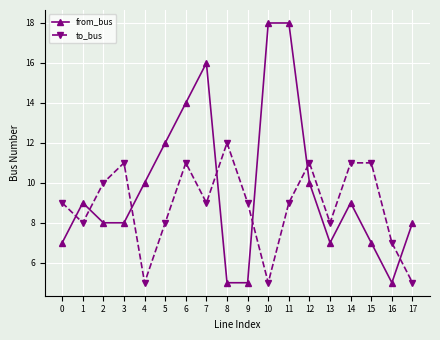

Is this an area chart (filled region under the line)?

No